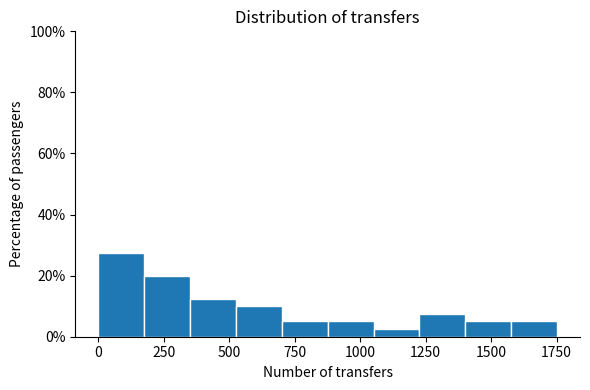

Read against the x-axis, roughly where is the centre of the tallest bar?

100